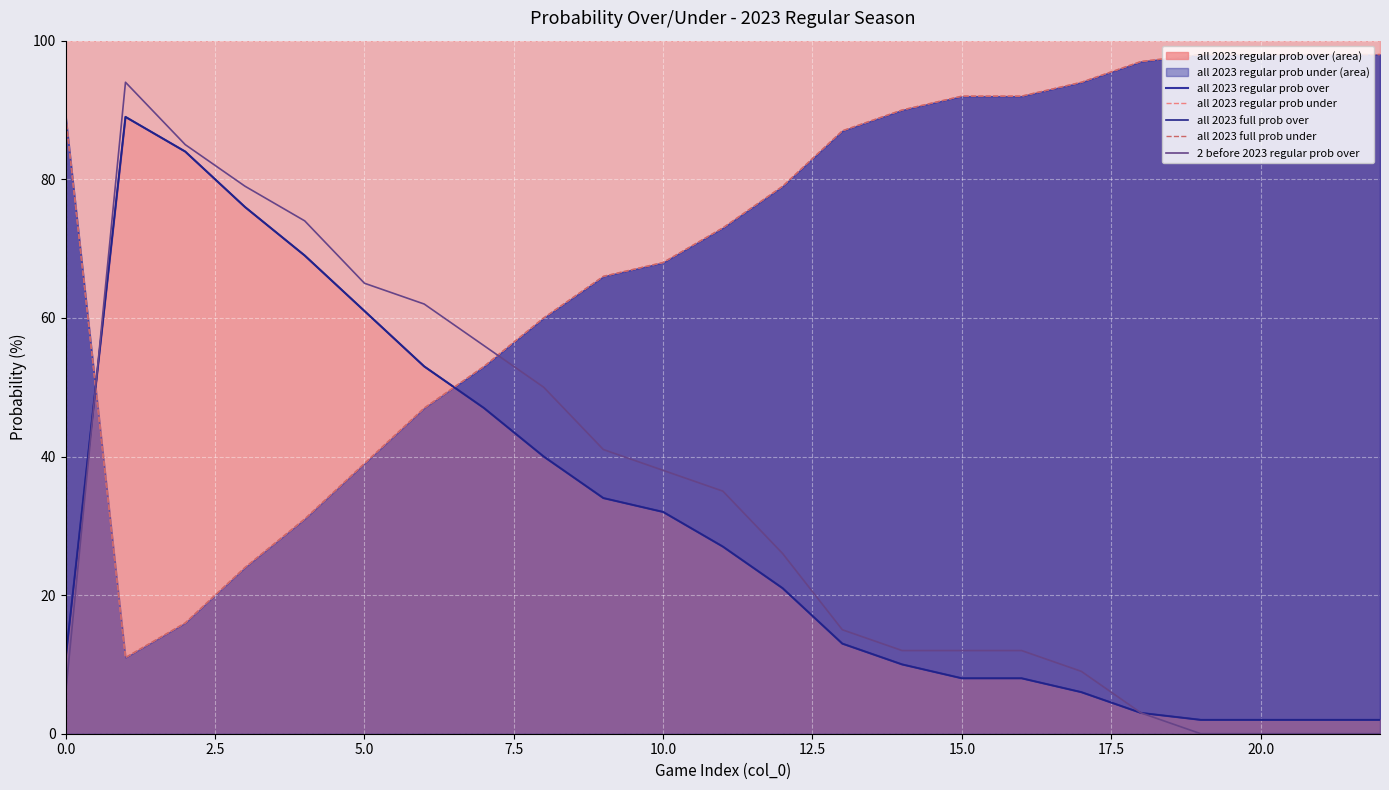

What is the lowest value of the all 2023 full prob under series?

11